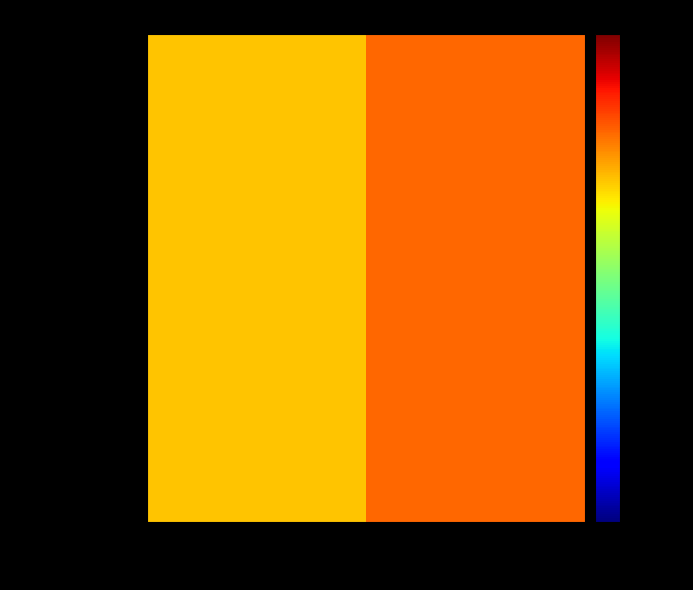

The value at ETHIOPIA is 17. True or false?

False